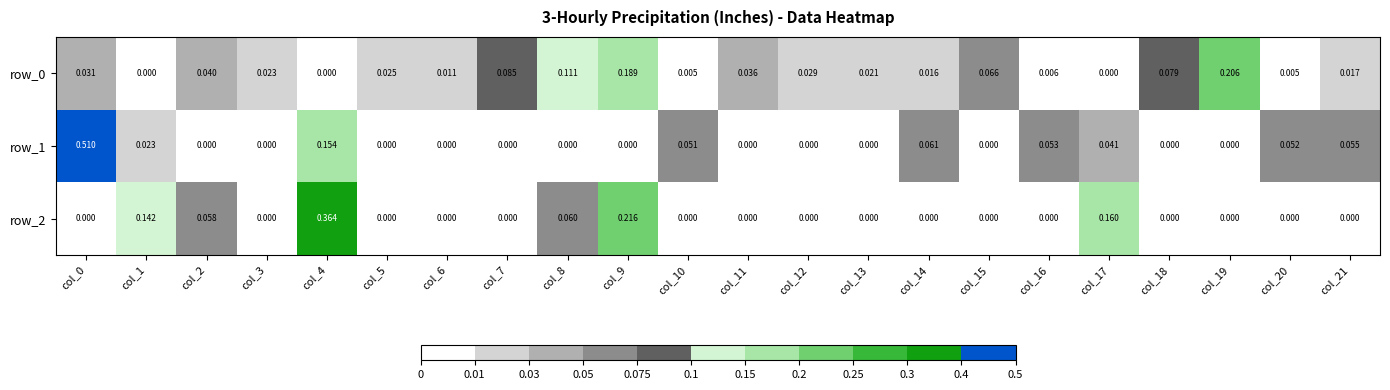

At how many categories does at least one series exceed 0?

22